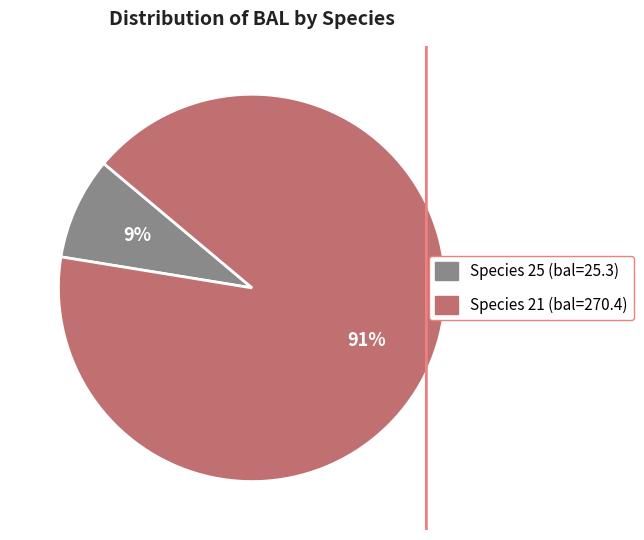

Does any single category account for the majority?

Yes